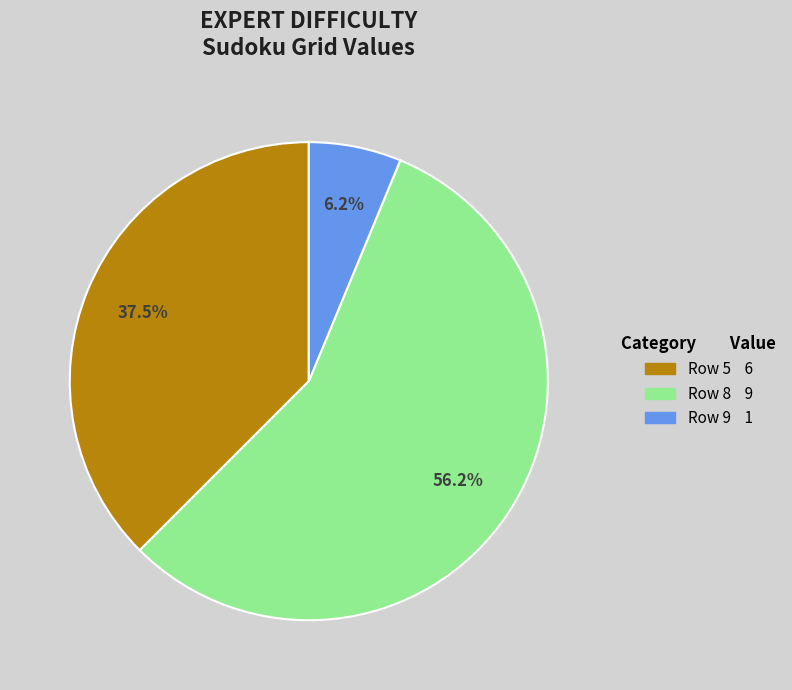

Is there any slice that represents more than half of the pie?

Yes